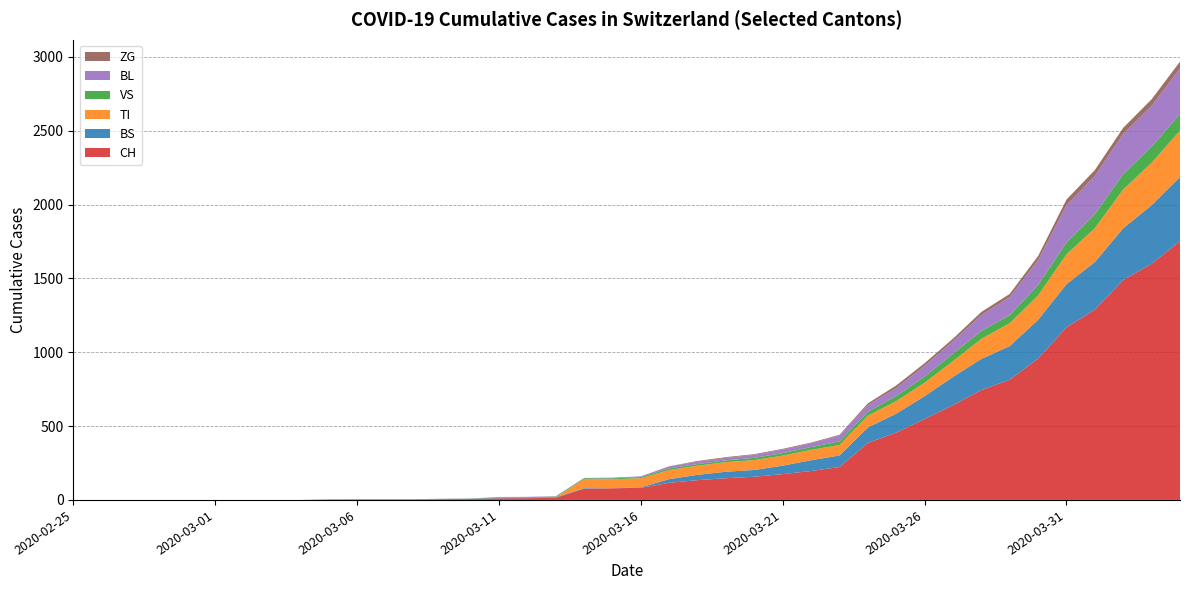

Reading left to right, what are all the values shown in this chart?

CH: 2020-02-25=0	2020-02-26=0	2020-02-27=0	2020-02-28=0	2020-02-29=0	2020-03-01=0	2020-03-02=0	2020-03-03=0	2020-03-04=0	2020-03-05=2	2020-03-06=3	2020-03-07=3	2020-03-08=3	2020-03-09=5	2020-03-10=6	2020-03-11=11	2020-03-12=12	2020-03-13=14	2020-03-14=76	2020-03-15=79	2020-03-16=82	2020-03-17=116	2020-03-18=134	2020-03-19=147	2020-03-20=157	2020-03-21=175	2020-03-22=196	2020-03-23=223	2020-03-24=386	2020-03-25=456	2020-03-26=548	2020-03-27=642	2020-03-28=744	2020-03-29=814	2020-03-30=957	2020-03-31=1169	2020-04-01=1288	2020-04-02=1490	2020-04-03=1599	2020-04-04=1753
BS: 2020-02-25=0	2020-02-26=0	2020-02-27=0	2020-02-28=0	2020-02-29=0	2020-03-01=0	2020-03-02=0	2020-03-03=0	2020-03-04=0	2020-03-05=0	2020-03-06=0	2020-03-07=0	2020-03-08=0	2020-03-09=0	2020-03-10=0	2020-03-11=4	2020-03-12=4	2020-03-13=4	2020-03-14=4	2020-03-15=0	2020-03-16=4	2020-03-17=25	2020-03-18=36	2020-03-19=44	2020-03-20=46	2020-03-21=57	2020-03-22=73	2020-03-23=78	2020-03-24=105	2020-03-25=128	2020-03-26=155	2020-03-27=191	2020-03-28=211	2020-03-29=228	2020-03-30=263	2020-03-31=292	2020-04-01=323	2020-04-02=350	2020-04-03=397	2020-04-04=434
TI: 2020-02-25=0	2020-02-26=0	2020-02-27=0	2020-02-28=0	2020-02-29=0	2020-03-01=0	2020-03-02=0	2020-03-03=0	2020-03-04=0	2020-03-05=0	2020-03-06=0	2020-03-07=0	2020-03-08=0	2020-03-09=0	2020-03-10=0	2020-03-11=0	2020-03-12=0	2020-03-13=0	2020-03-14=61	2020-03-15=61	2020-03-16=61	2020-03-17=62	2020-03-18=62	2020-03-19=65	2020-03-20=67	2020-03-21=68	2020-03-22=70	2020-03-23=71	2020-03-24=80	2020-03-25=85	2020-03-26=91	2020-03-27=107	2020-03-28=136	2020-03-29=155	2020-03-30=165	2020-03-31=202	2020-04-01=229	2020-04-02=263	2020-04-03=287	2020-04-04=314
VS: 2020-02-25=0	2020-02-26=0	2020-02-27=0	2020-02-28=0	2020-02-29=0	2020-03-01=0	2020-03-02=0	2020-03-03=0	2020-03-04=0	2020-03-05=2	2020-03-06=2	2020-03-07=2	2020-03-08=2	2020-03-09=2	2020-03-10=2	2020-03-11=3	2020-03-12=3	2020-03-13=5	2020-03-14=6	2020-03-15=6	2020-03-16=8	2020-03-17=11	2020-03-18=11	2020-03-19=12	2020-03-20=15	2020-03-21=17	2020-03-22=19	2020-03-23=24	2020-03-24=25	2020-03-25=35	2020-03-26=41	2020-03-27=50	2020-03-28=53	2020-03-29=54	2020-03-30=71	2020-03-31=81	2020-04-01=96	2020-04-02=104	2020-04-03=109	2020-04-04=112
BL: 2020-02-25=0	2020-02-26=0	2020-02-27=0	2020-02-28=0	2020-02-29=0	2020-03-01=0	2020-03-02=0	2020-03-03=0	2020-03-04=0	2020-03-05=0	2020-03-06=0	2020-03-07=0	2020-03-08=0	2020-03-09=1	2020-03-10=2	2020-03-11=2	2020-03-12=2	2020-03-13=2	2020-03-14=2	2020-03-15=5	2020-03-16=5	2020-03-17=13	2020-03-18=16	2020-03-19=17	2020-03-20=20	2020-03-21=24	2020-03-22=25	2020-03-23=40	2020-03-24=46	2020-03-25=53	2020-03-26=73	2020-03-27=84	2020-03-28=108	2020-03-29=123	2020-03-30=167	2020-03-31=251	2020-04-01=258	2020-04-02=272	2020-04-03=277	2020-04-04=309
ZG: 2020-02-25=0	2020-02-26=0	2020-02-27=0	2020-02-28=0	2020-02-29=0	2020-03-01=0	2020-03-02=0	2020-03-03=0	2020-03-04=0	2020-03-05=0	2020-03-06=0	2020-03-07=0	2020-03-08=0	2020-03-09=0	2020-03-10=0	2020-03-11=0	2020-03-12=0	2020-03-13=0	2020-03-14=0	2020-03-15=0	2020-03-16=0	2020-03-17=1	2020-03-18=5	2020-03-19=5	2020-03-20=5	2020-03-21=5	2020-03-22=5	2020-03-23=5	2020-03-24=12	2020-03-25=18	2020-03-26=18	2020-03-27=18	2020-03-28=21	2020-03-29=21	2020-03-30=29	2020-03-31=39	2020-04-01=40	2020-04-02=41	2020-04-03=44	2020-04-04=46